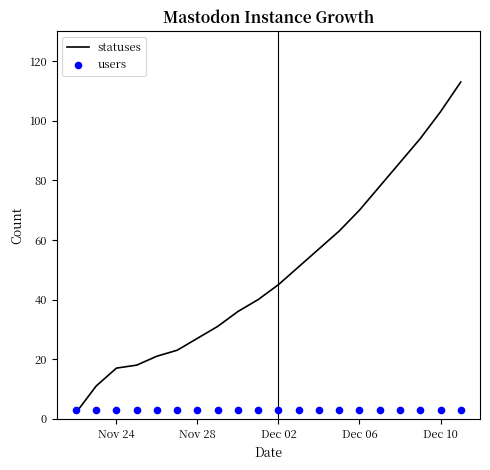

What are all the series names shown in the legend?

statuses, users